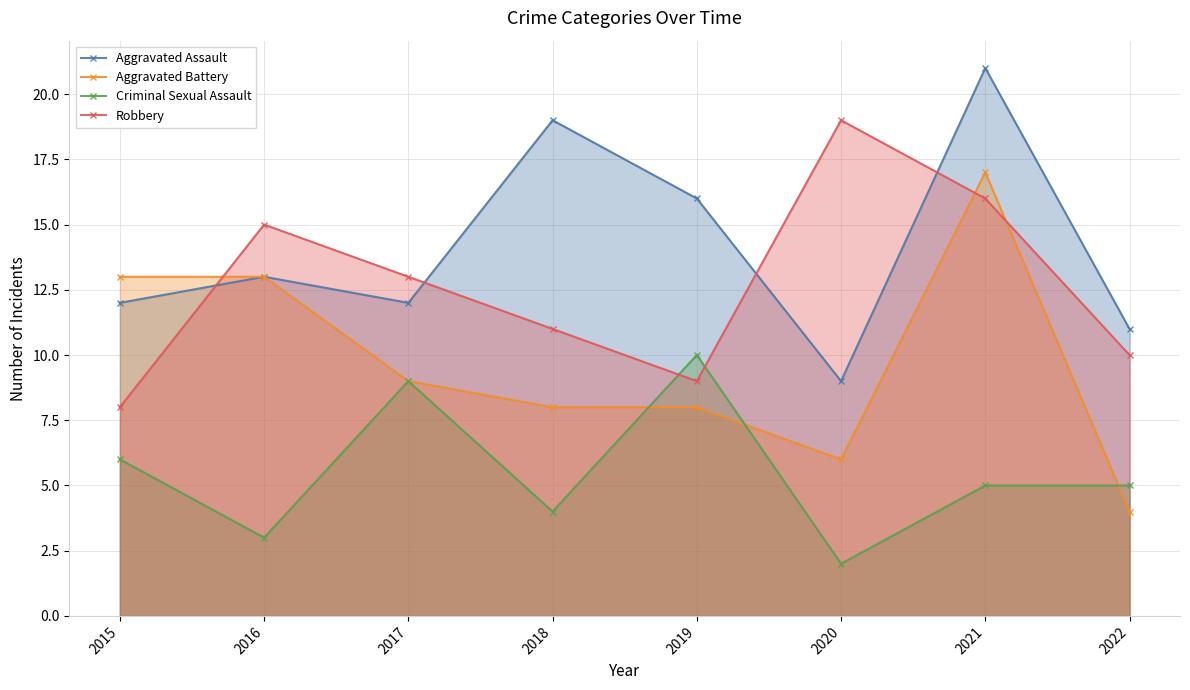

Which has a higher value, 2015 or 2020?

2015